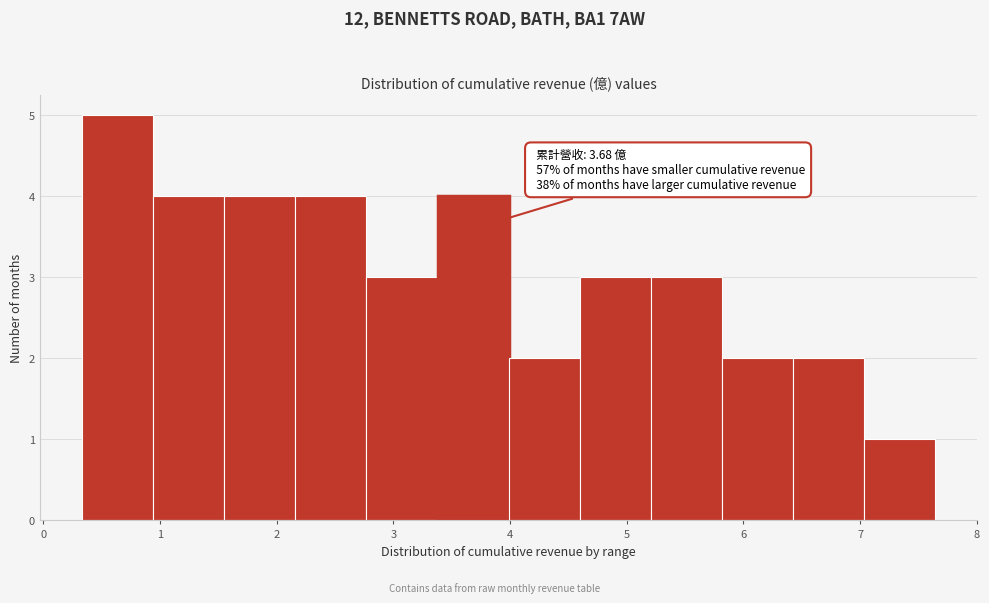

Which range on the x-axis has the tallest bar?

0.3 to 0.9